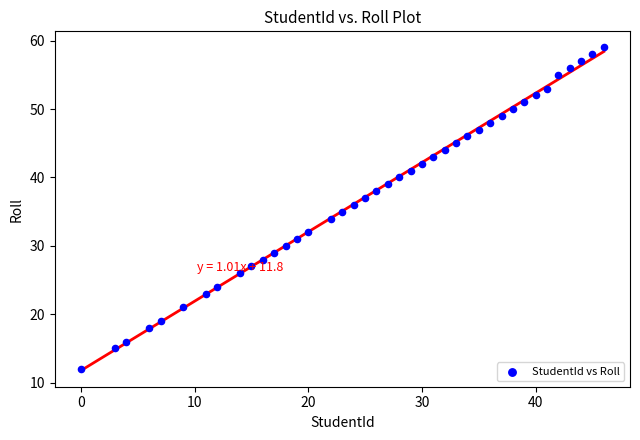

What is the range of X values (max minus min)?

46